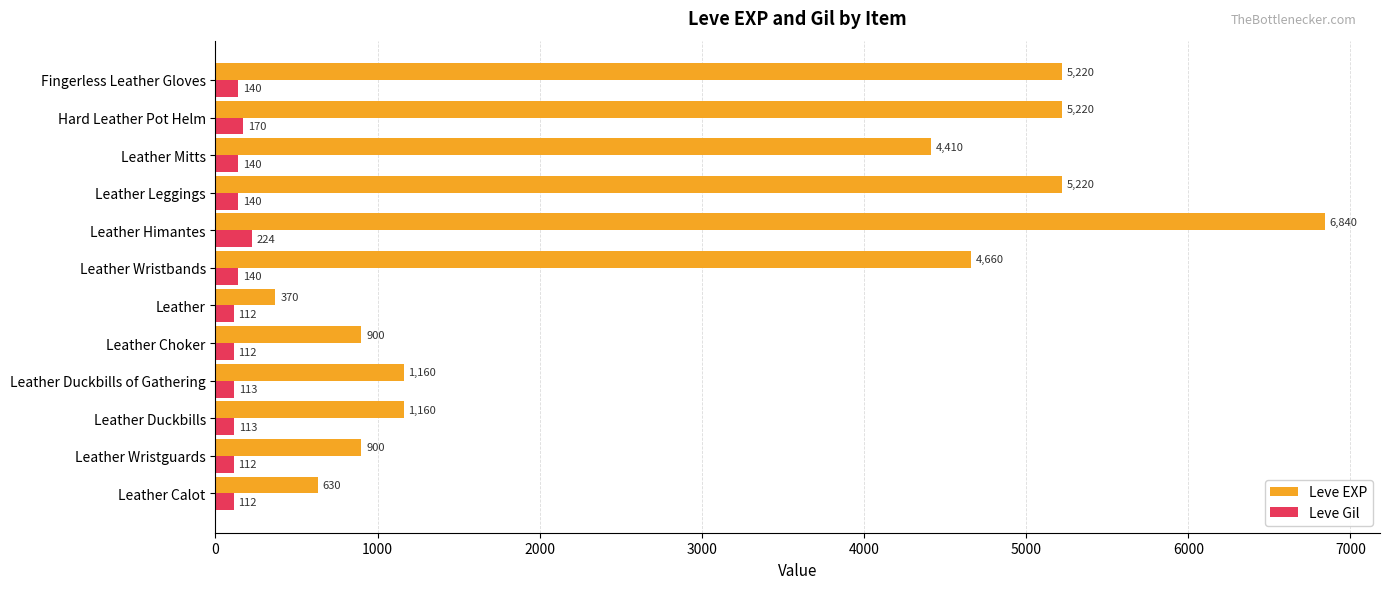

What is the maximum value shown in the chart?

6840